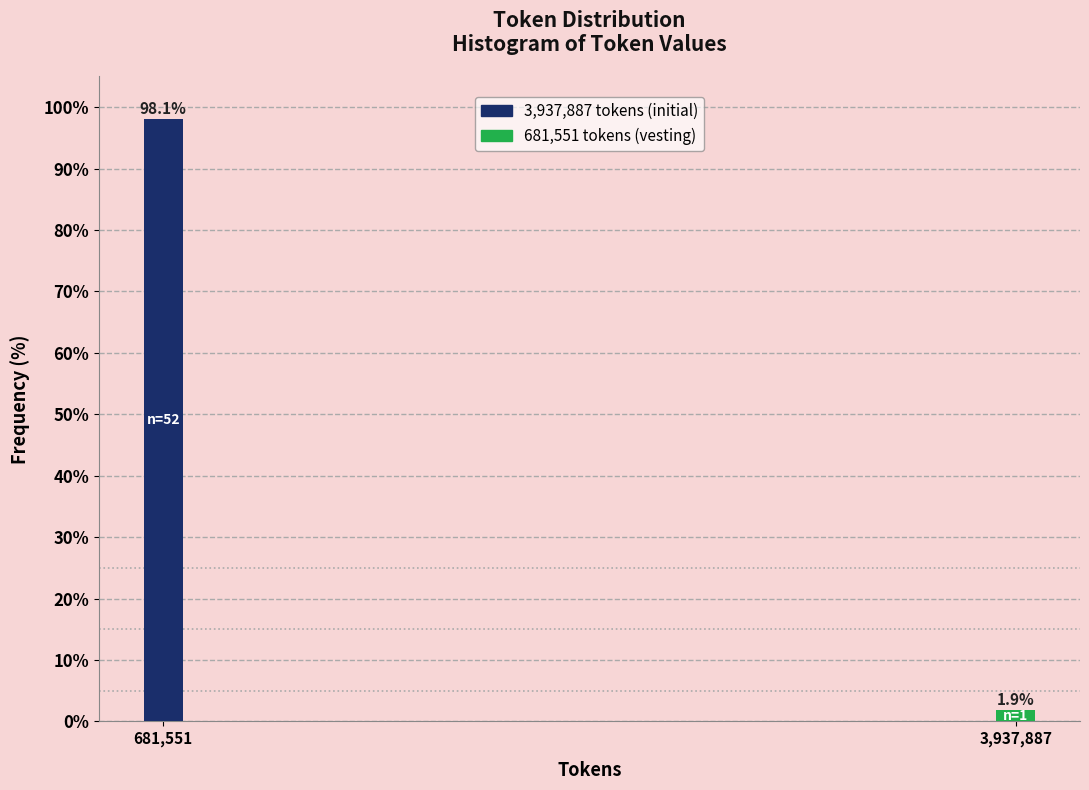

Reading left to right, transcribe all the data shown in this chart.

681,551=98.1	3,937,887=1.9